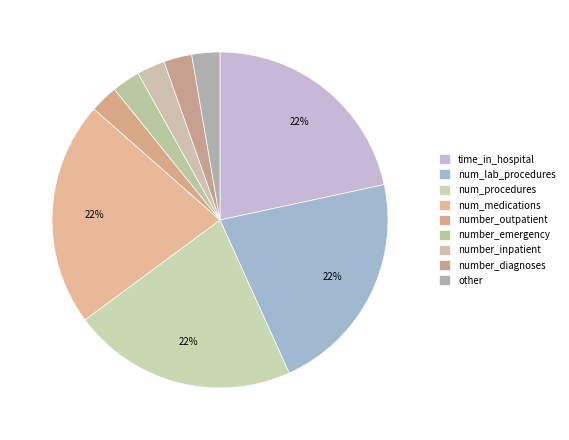

The number_inpatient slice represents 9% of the pie. True or false?

False